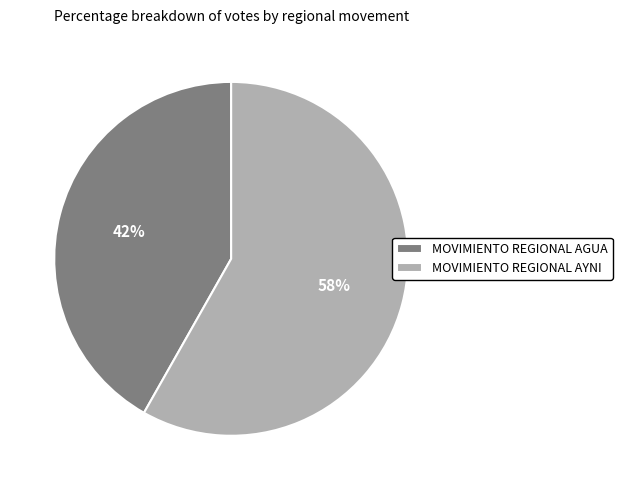

Between MOVIMIENTO REGIONAL AYNI and MOVIMIENTO REGIONAL AGUA, which is larger?

MOVIMIENTO REGIONAL AYNI